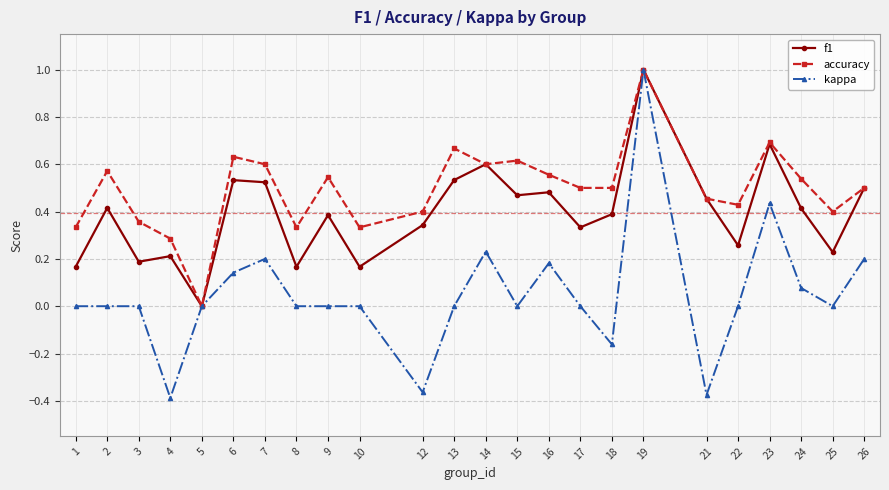

Which series has the widest spread of values?

kappa